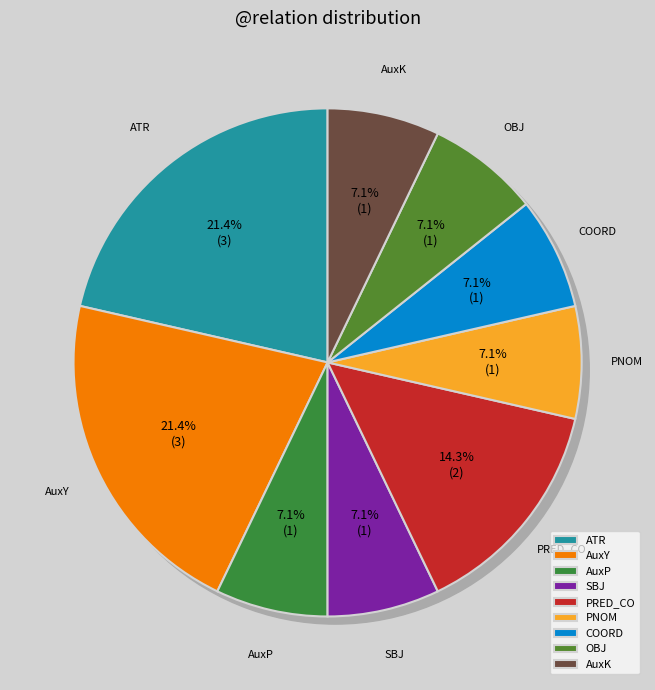

How many slices are in this pie chart?

9